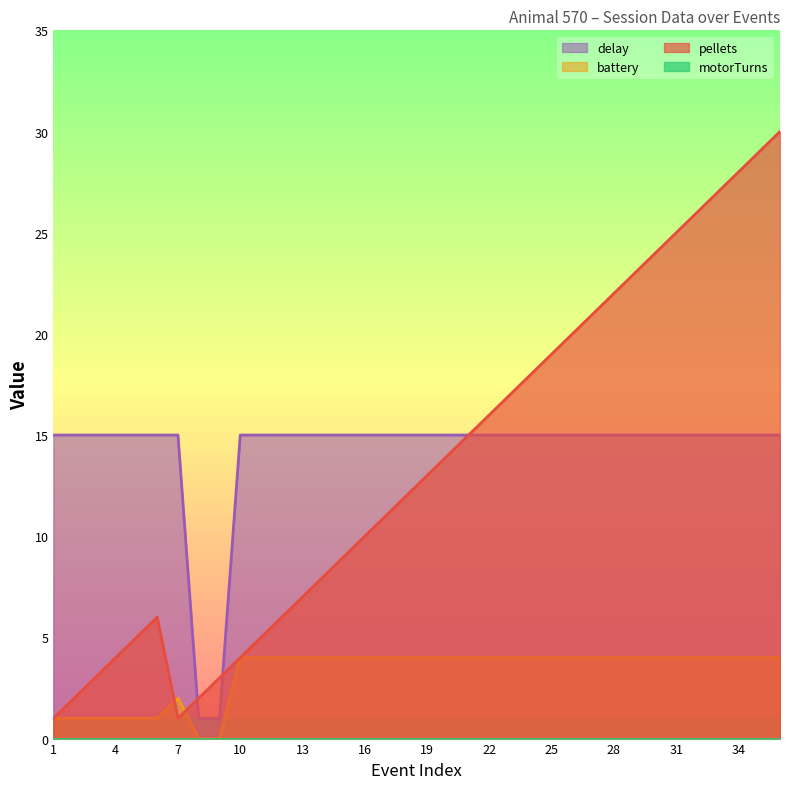

At which label does pellets reach its minimum?

1